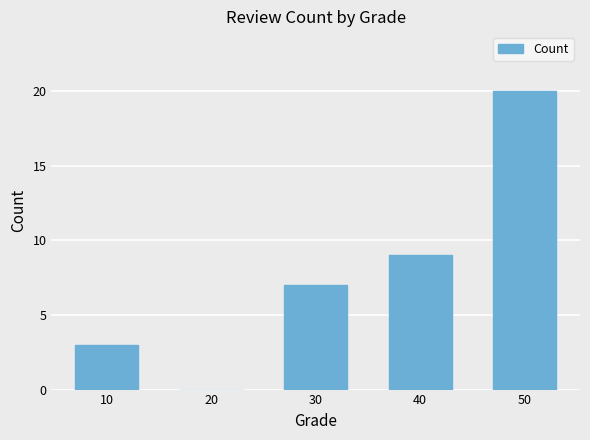

How many values are above zero?

4